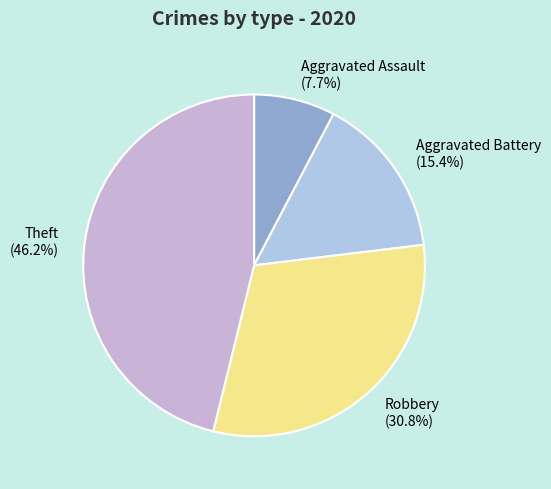

True or false: Aggravated Battery accounts for 15% of the total.

True